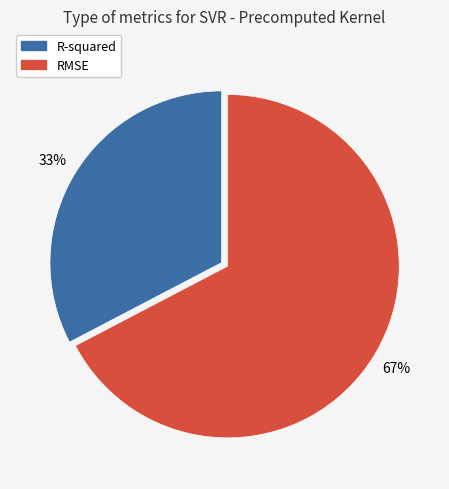

Which category has the smallest portion of the pie?

R-squared